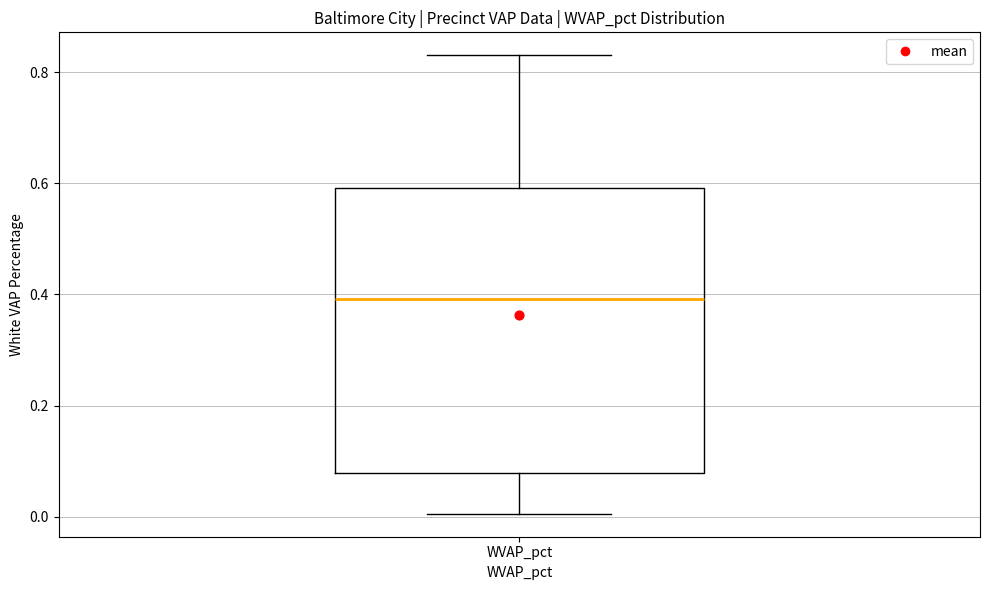

Transcribe this box plot: give where the median line is, the range the box spans, and where the two whiskers end, as read against the y-axis. The values are not printed on the chart, so give them approximately, as read against the axis.

median 0.40, box 0.08 to 0.60, whiskers 0.00 to 0.84